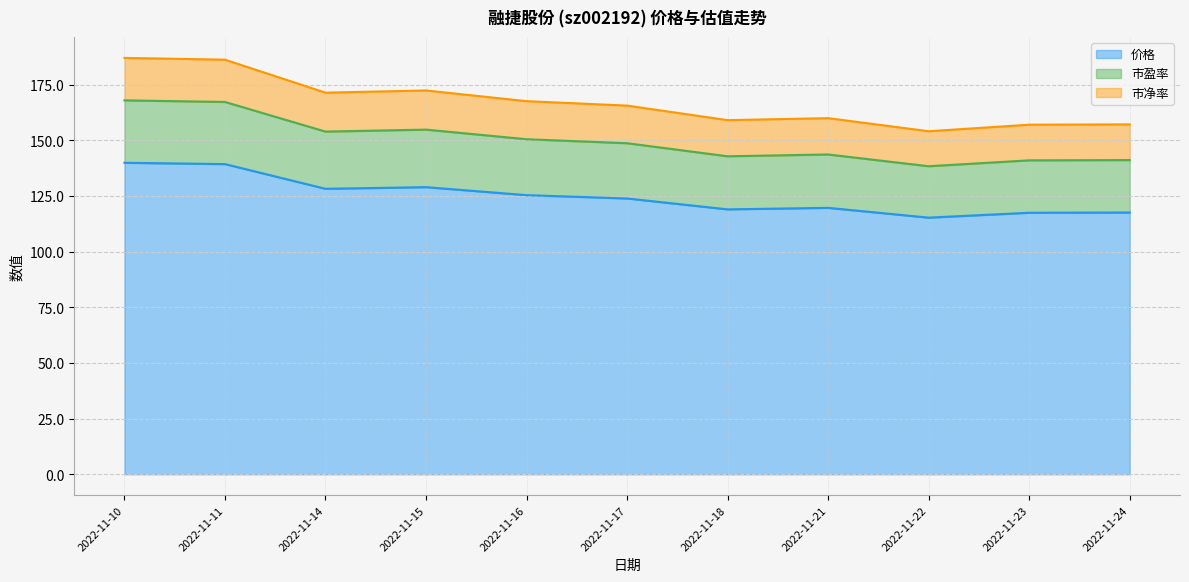

Between 2022-11-22 and 2022-11-24, which is larger?

2022-11-24